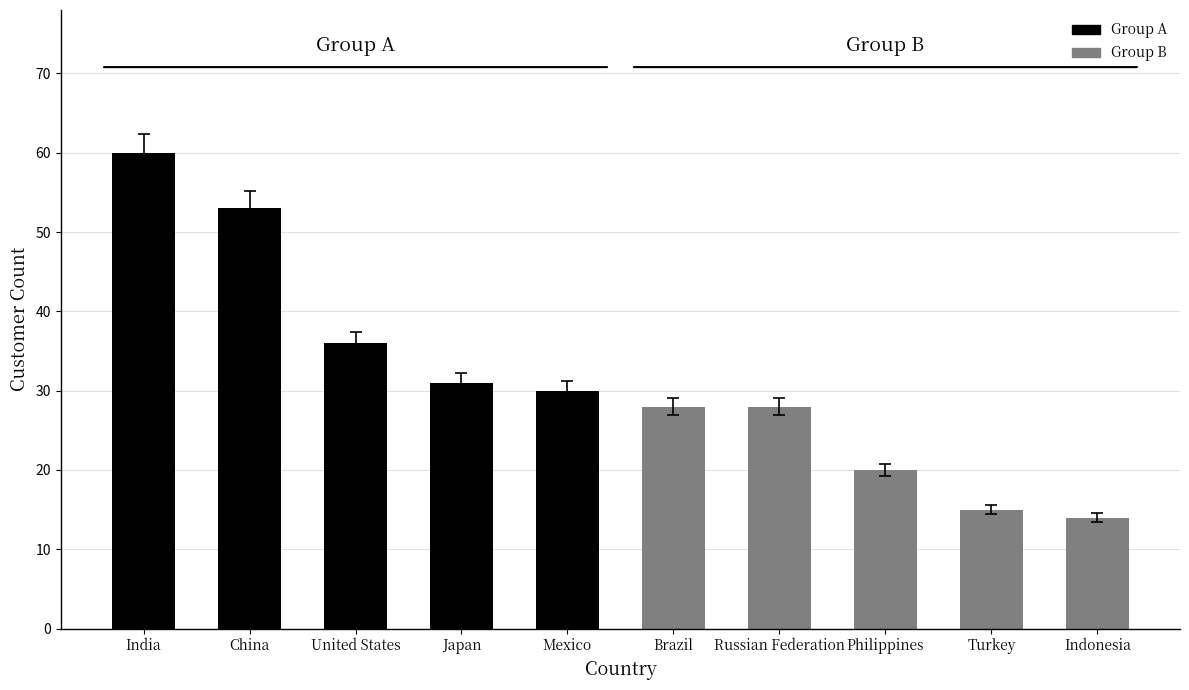

Read the value at China, to the nearest 5.

55